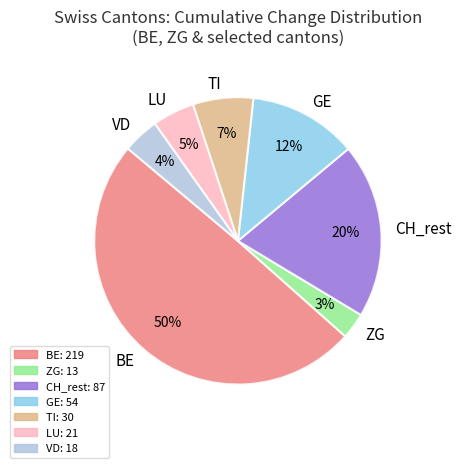

To the nearest percent, what portion does BE represent?

50%